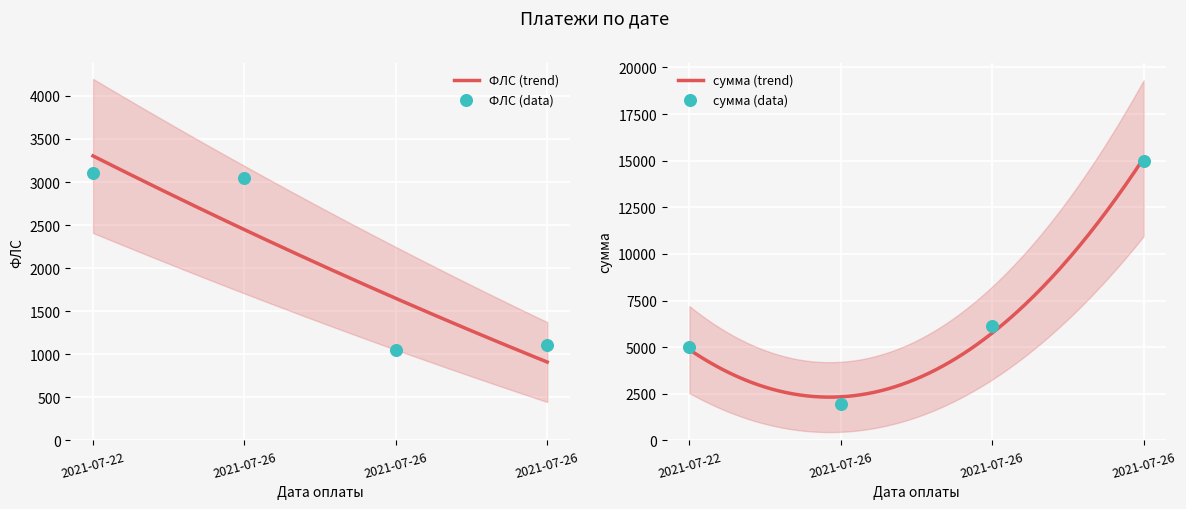

Which series reaches the maximum Y coordinate?

сумма